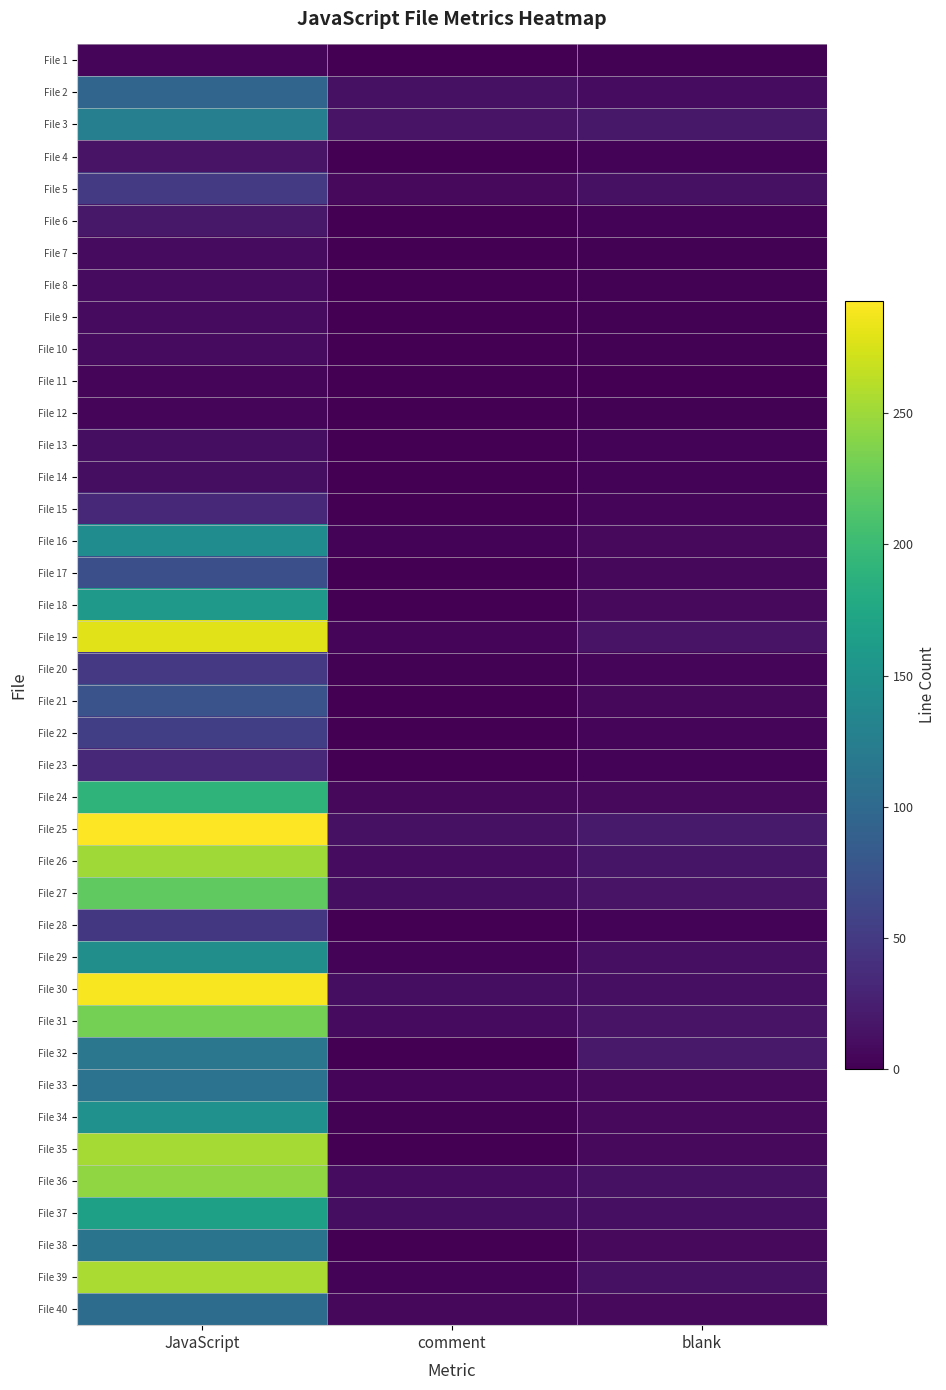

At which category is the sum across all series the highest?

JavaScript